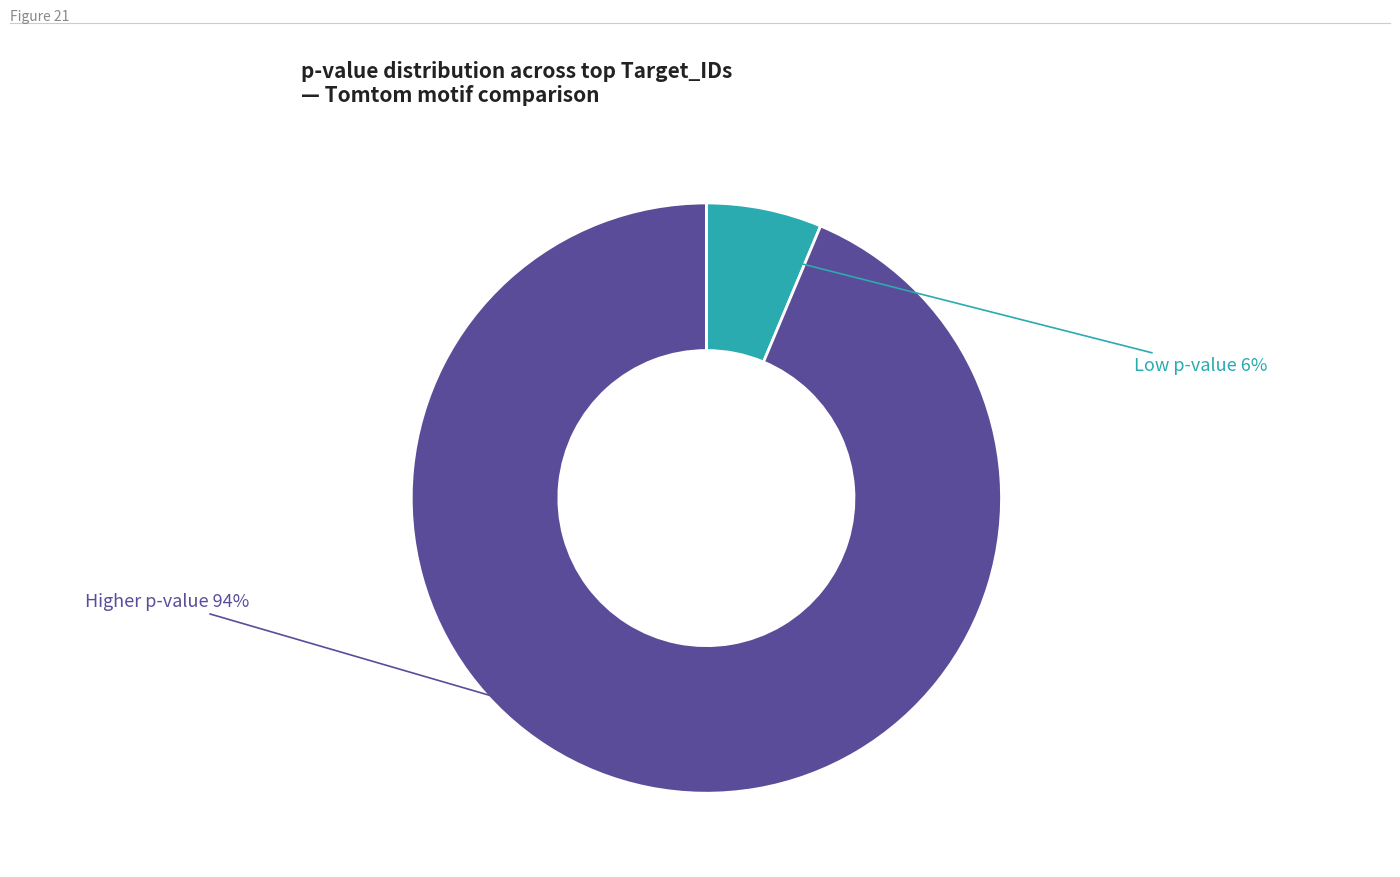

Does any single category account for the majority?

Yes